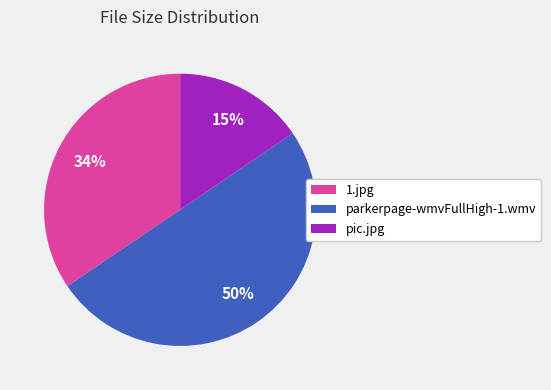

What percentage is the pic.jpg slice, to the nearest percent?

15%